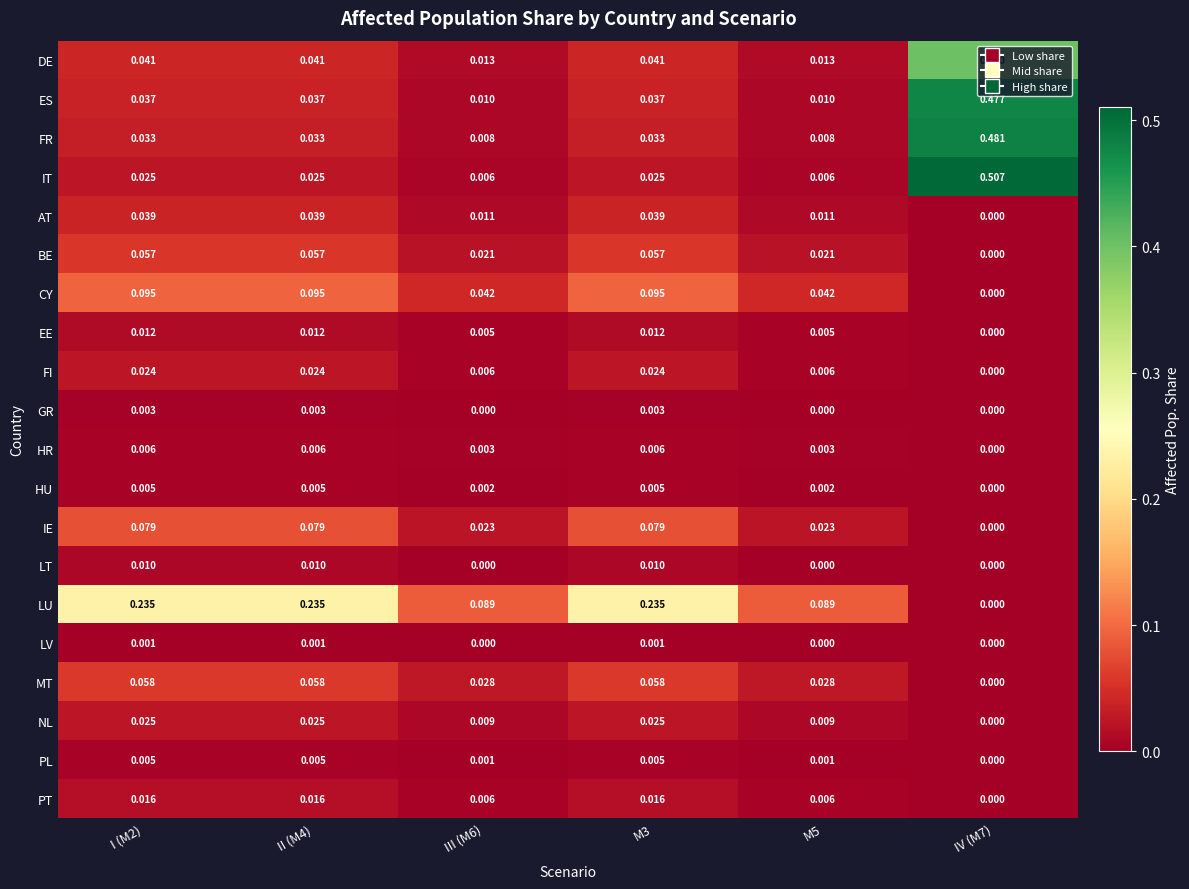

Which series has the largest total across all categories?

LU